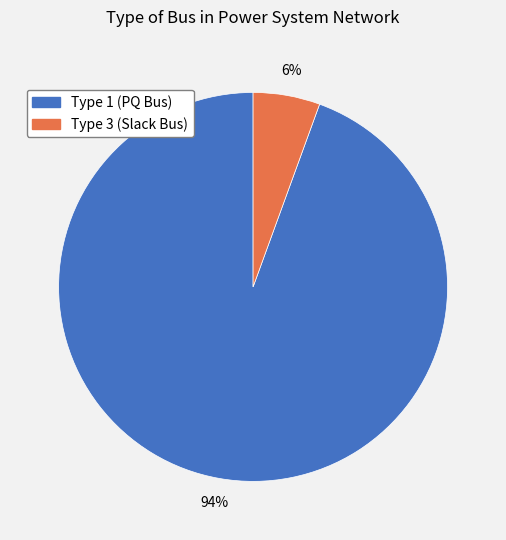

Is there any slice that represents more than half of the pie?

Yes